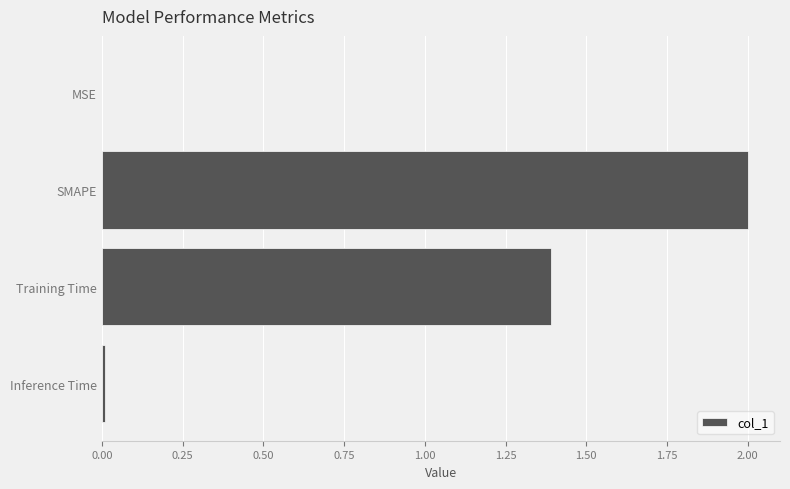

True or false: the data shows 1.4 at Training Time.

True